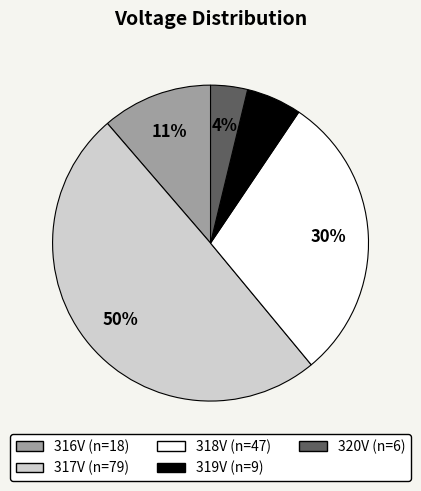

To the nearest percent, what is the average slice percentage?

20%